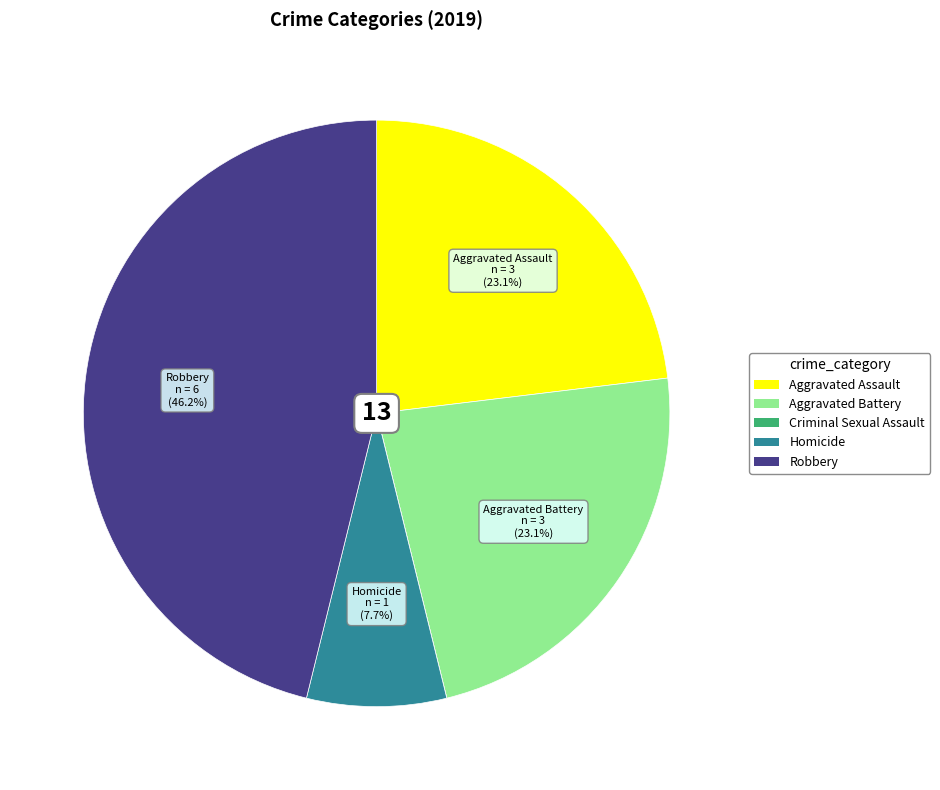

Which slice is the largest?

Robbery